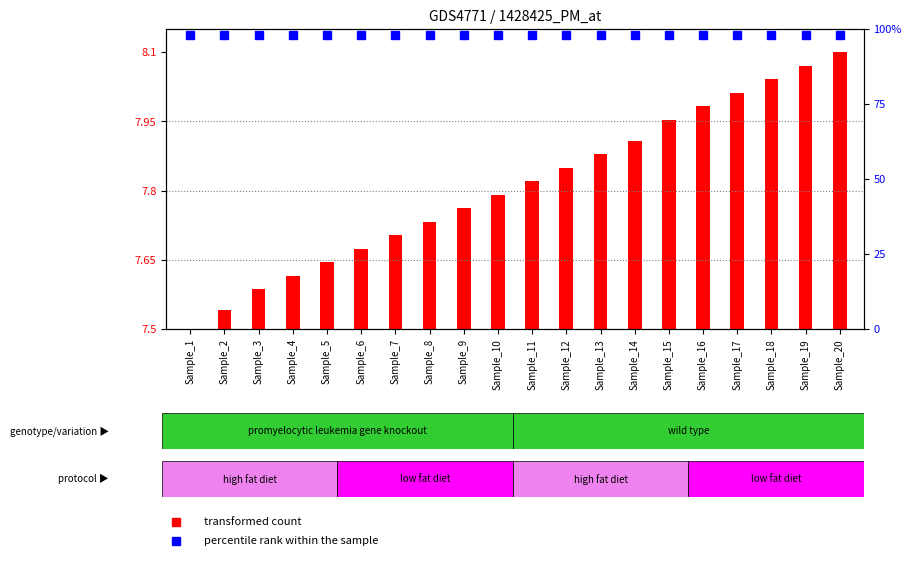

Between Sample_8 and Sample_14, which is larger?

Sample_14